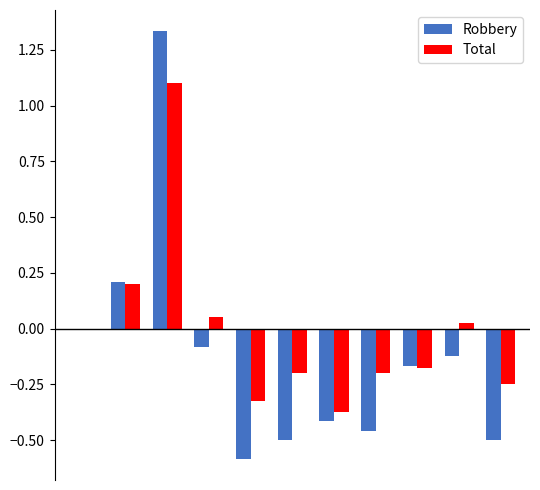

What is the sum of all Robbery values?

-1.3